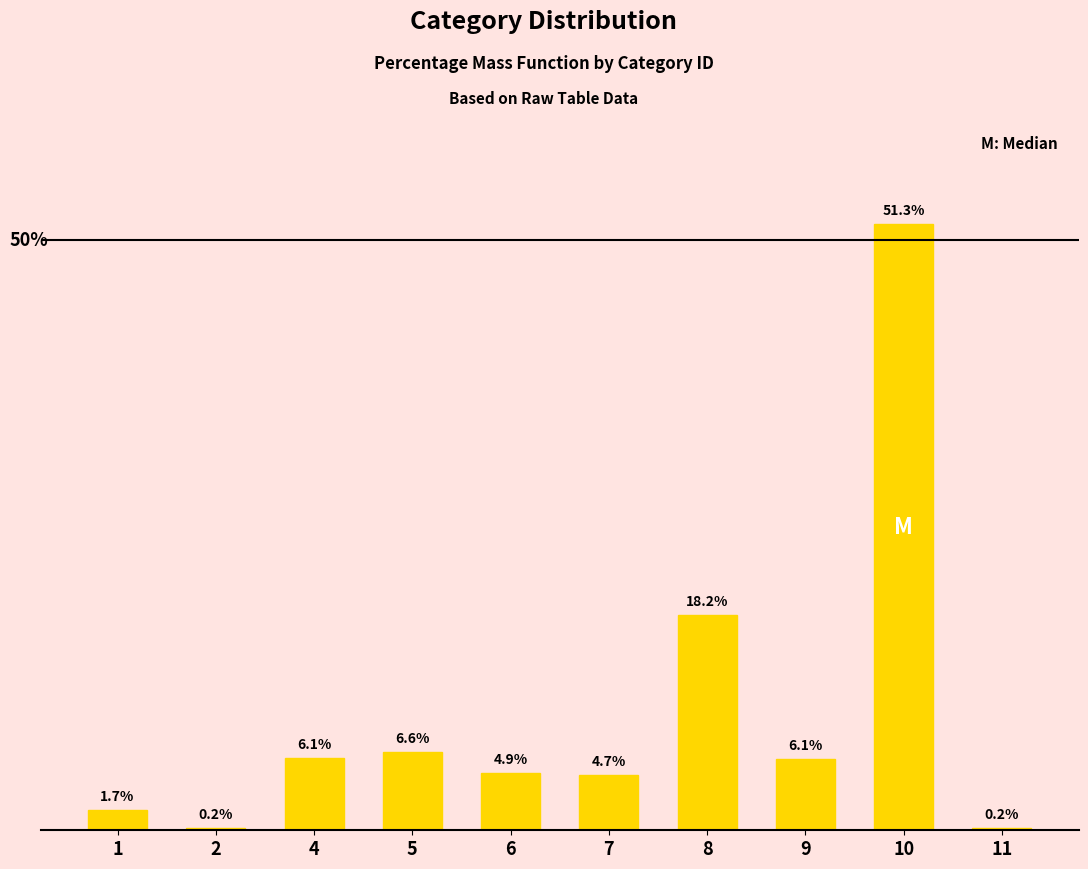

Does the chart contain stacked bars?

No